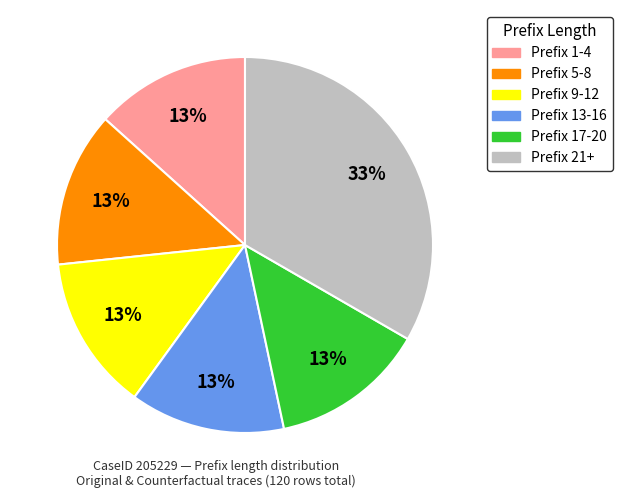

Is there any slice that represents more than half of the pie?

No